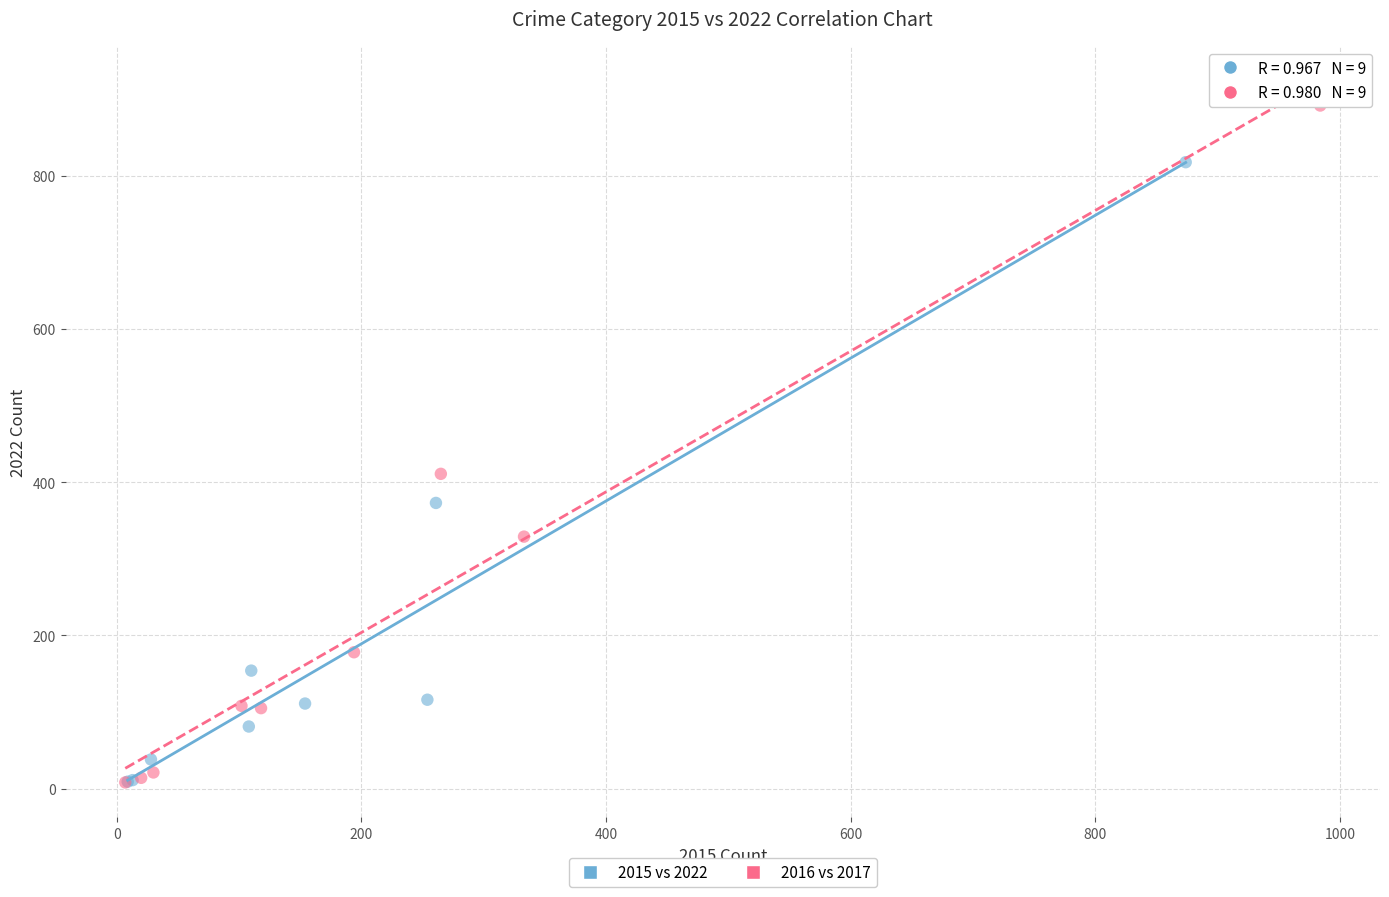

Which series reaches the maximum Y coordinate?

2016 vs 2017